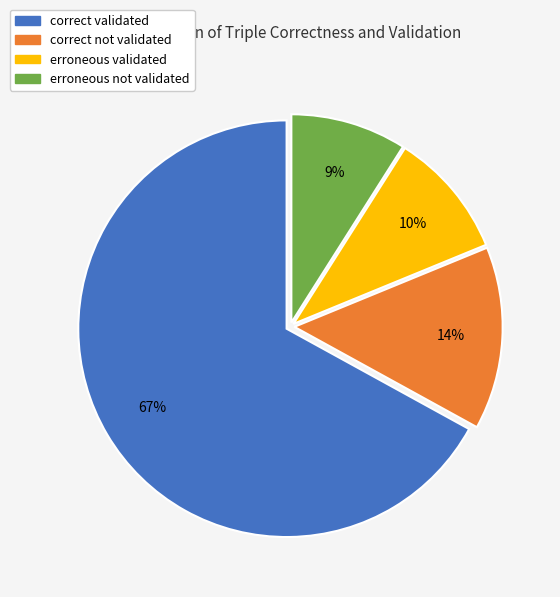

The correct validated slice represents 67% of the pie. True or false?

True